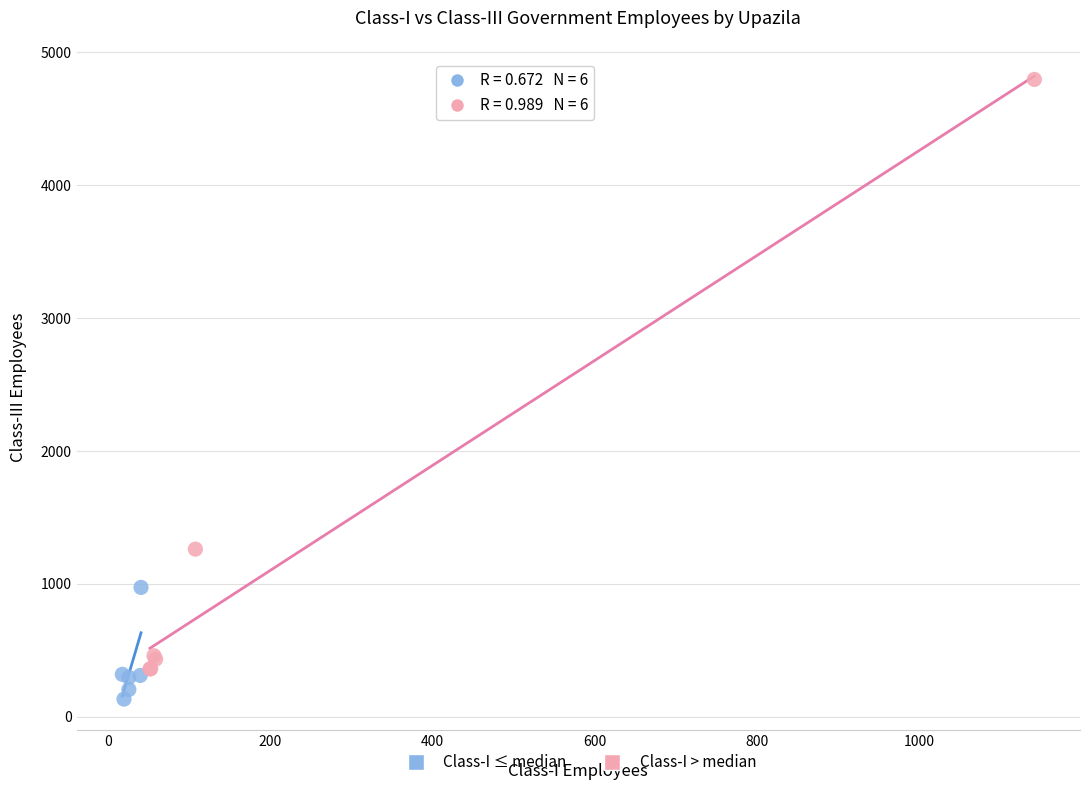

What are all the series names shown in the legend?

Class-I ≤ median, Class-I > median